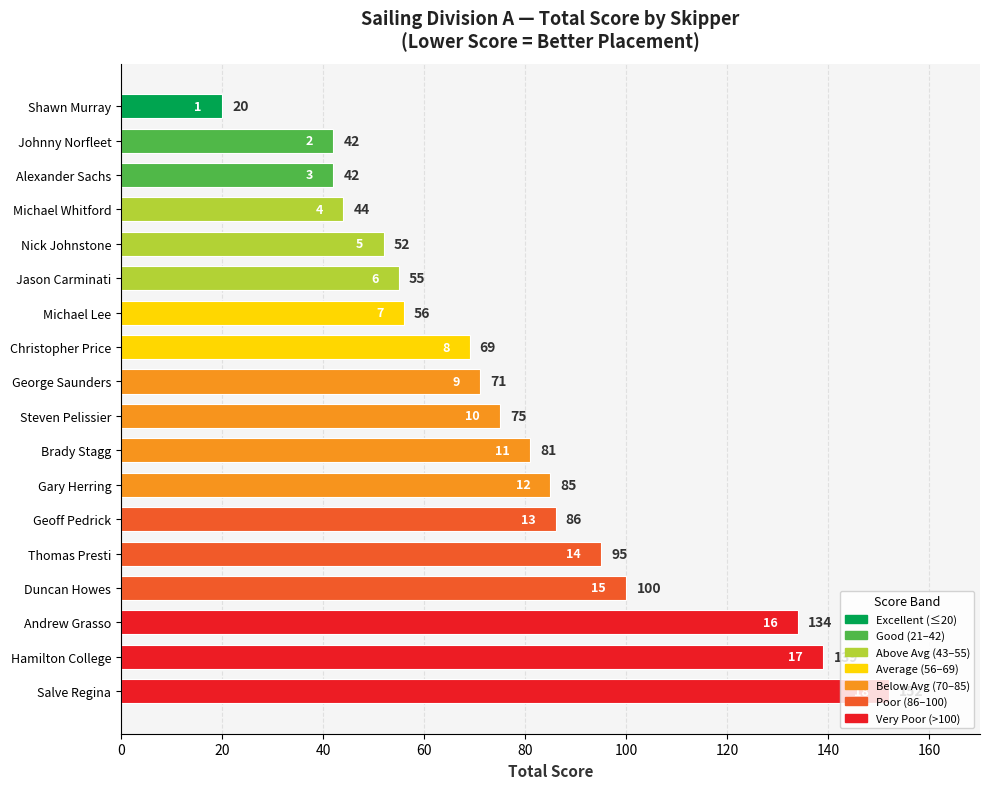

Read the value at Nick Johnstone, to the nearest 5.

50